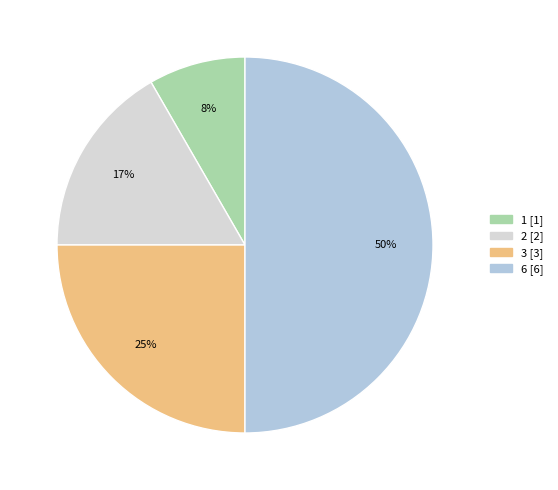

To the nearest percent, what is the combined percentage of 3 and 6?

75%